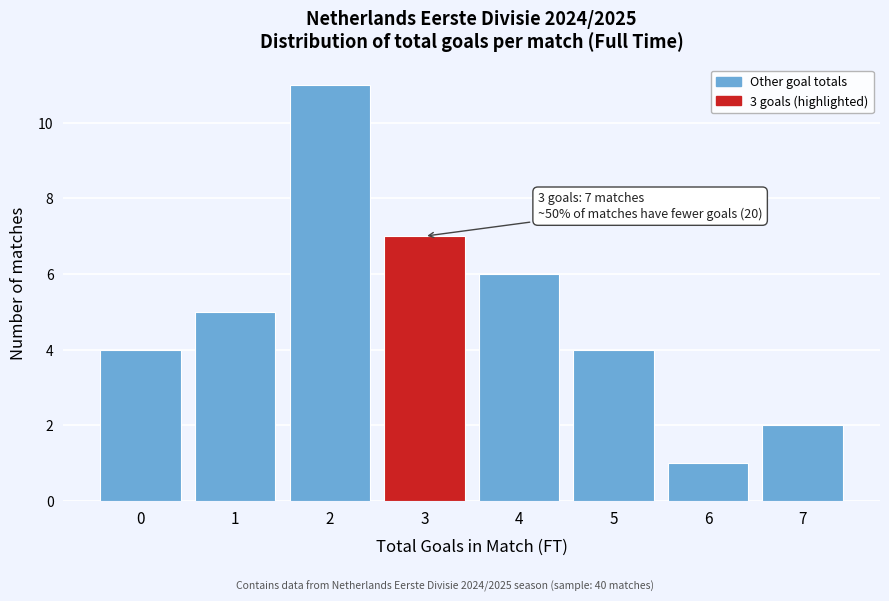

Reading left to right, what are all the values shown in this chart?

4	5	11	7	6	4	1	2